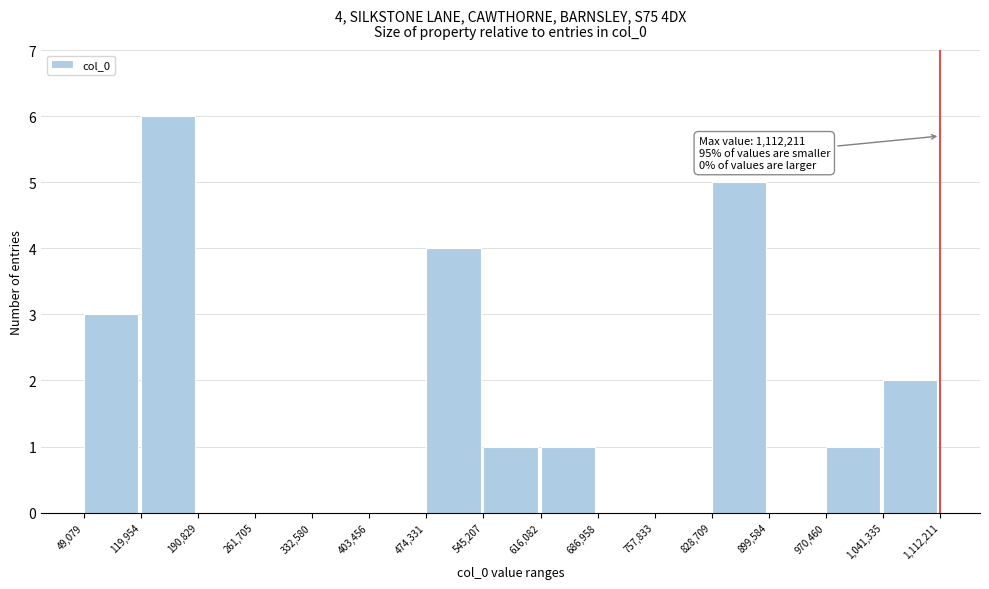

Which range on the x-axis has the tallest bar?

119,954 to 190,829